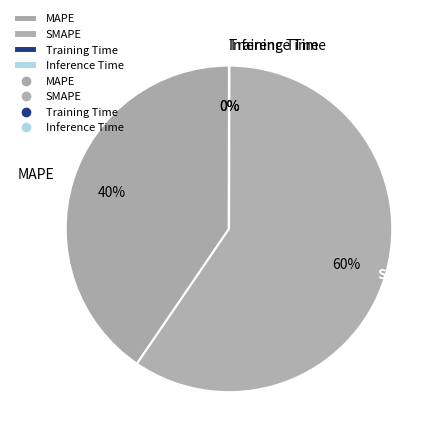

What is the ratio of the value at MAPE to the value at SMAPE?

0.7